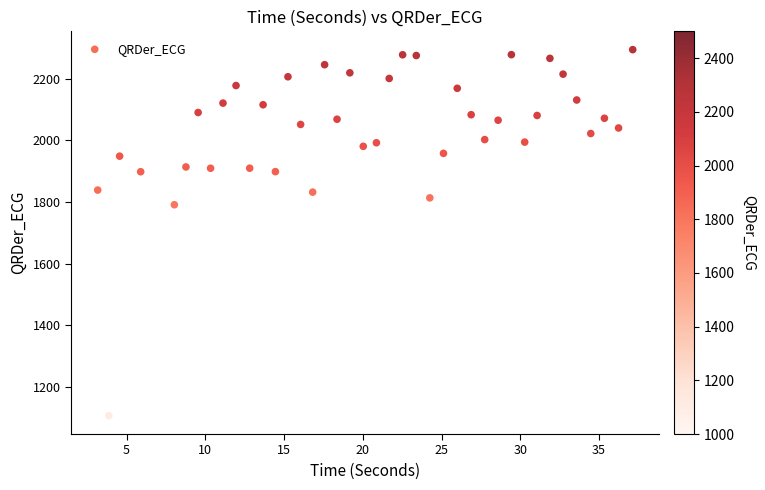

What Y value in the scatter plot is closest to 1700?

1791.2